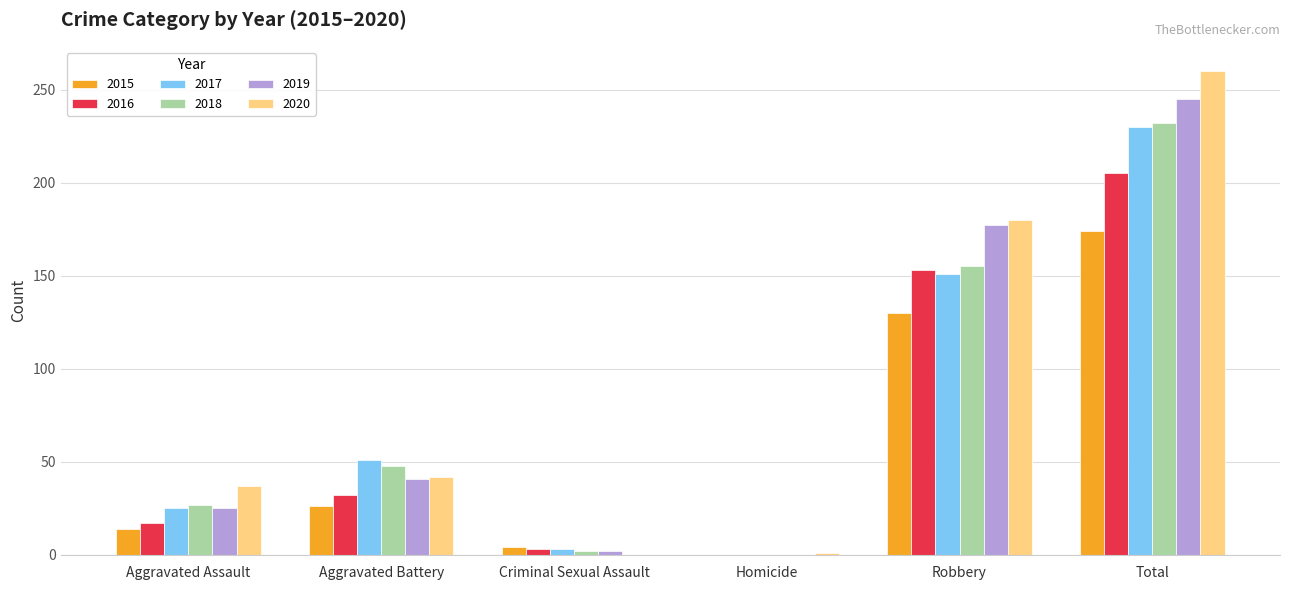

Are the bars grouped side by side (vs. stacked)?

Yes